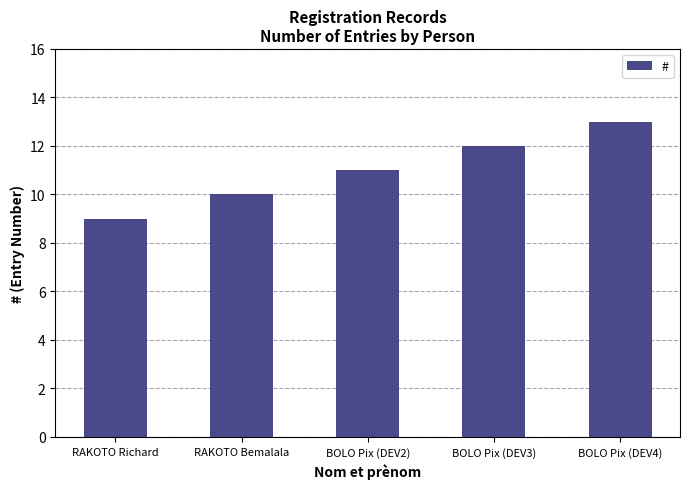

What is the sum of the values at BOLO Pix (DEV3) and RAKOTO Richard?

21